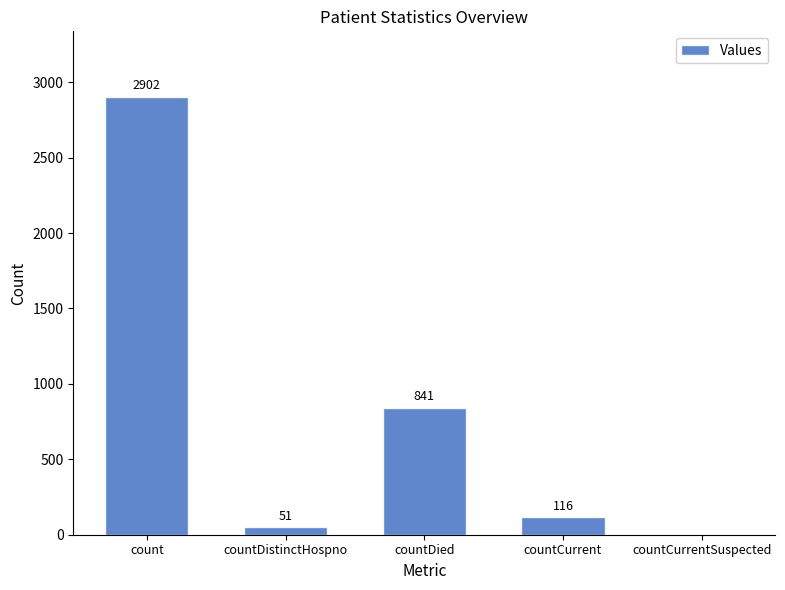

At which label is the value closest to 1451?

countDied